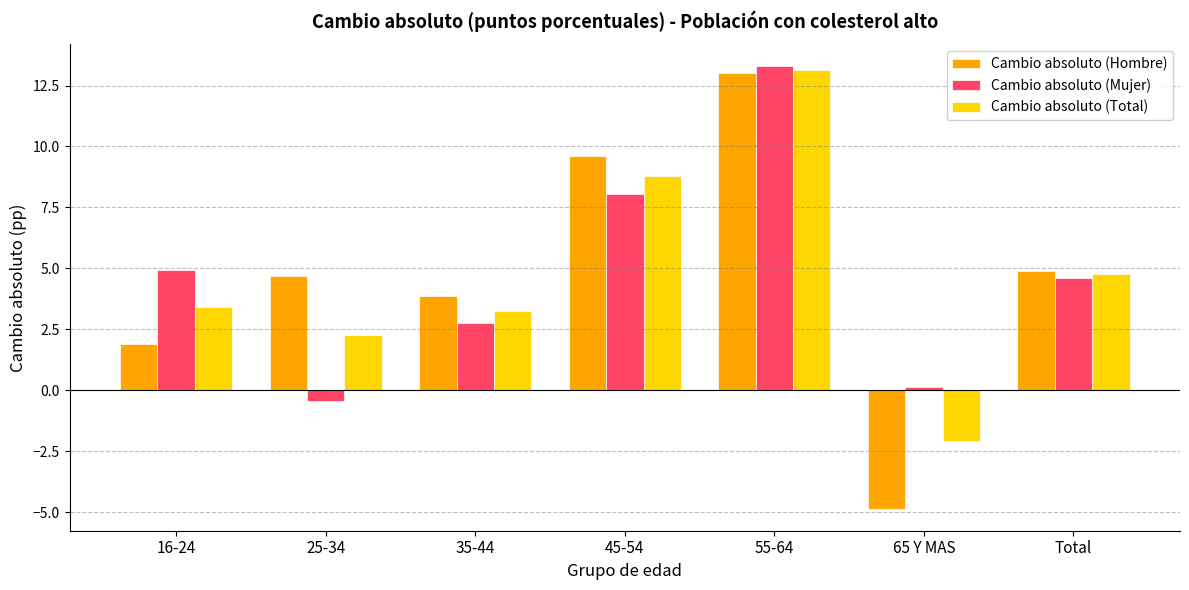

What position from the left is 35-44?

3